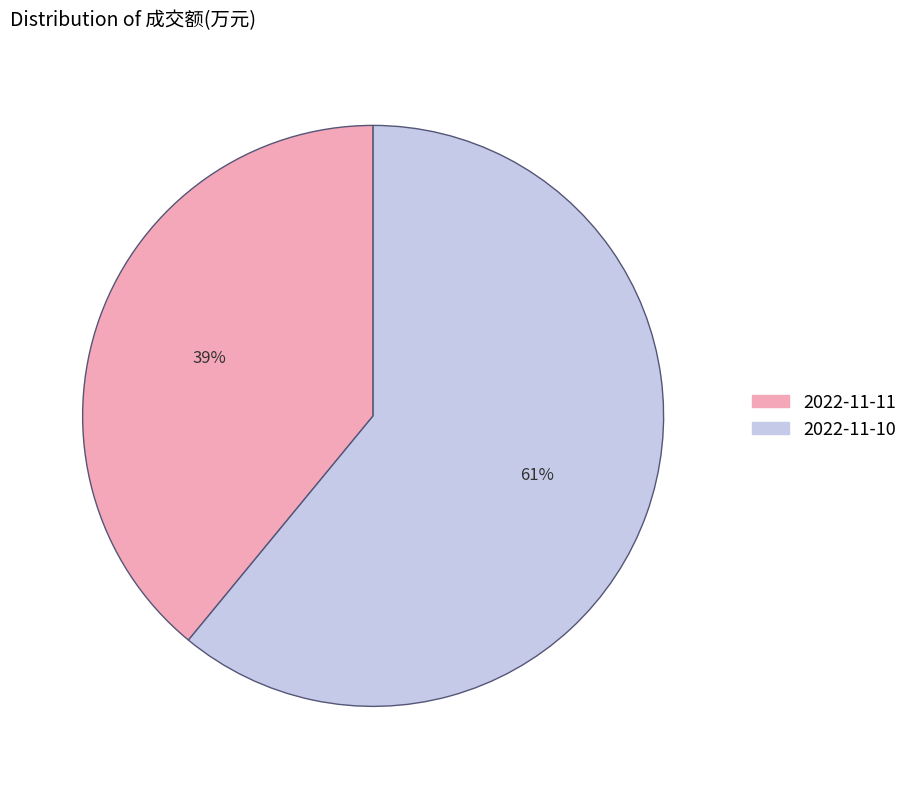

Rank the categories by value from lowest to highest.

2022-11-11, 2022-11-10